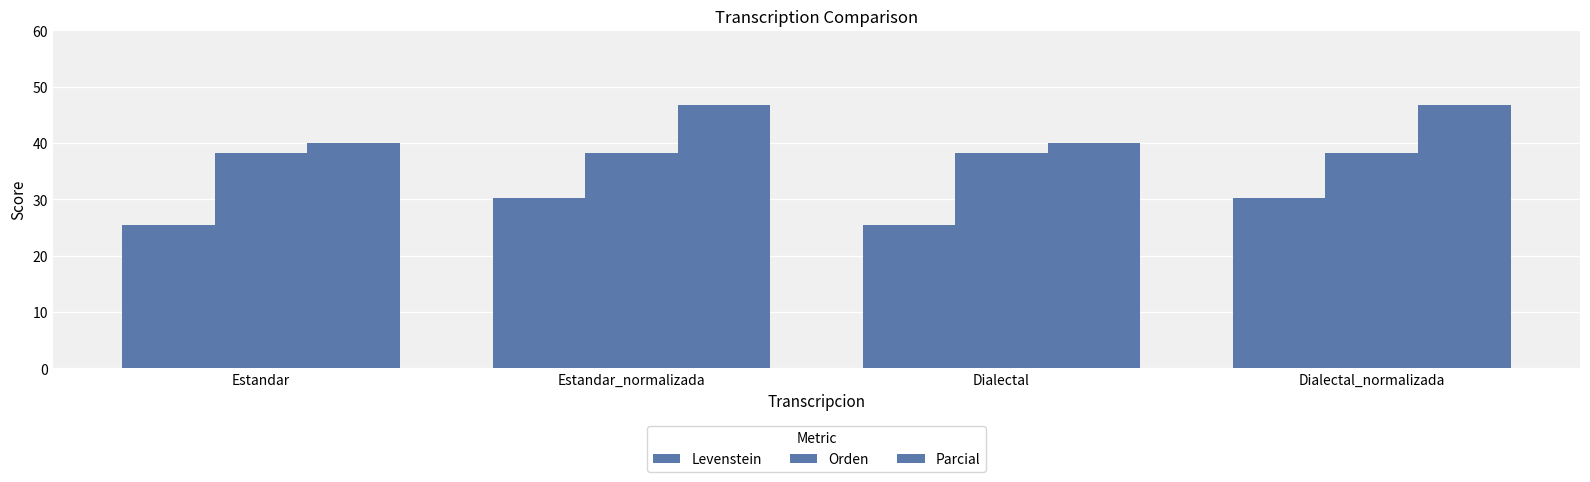

At Estandar_normalizada, list the series in order from smallest to largest.

Levenstein, Orden, Parcial